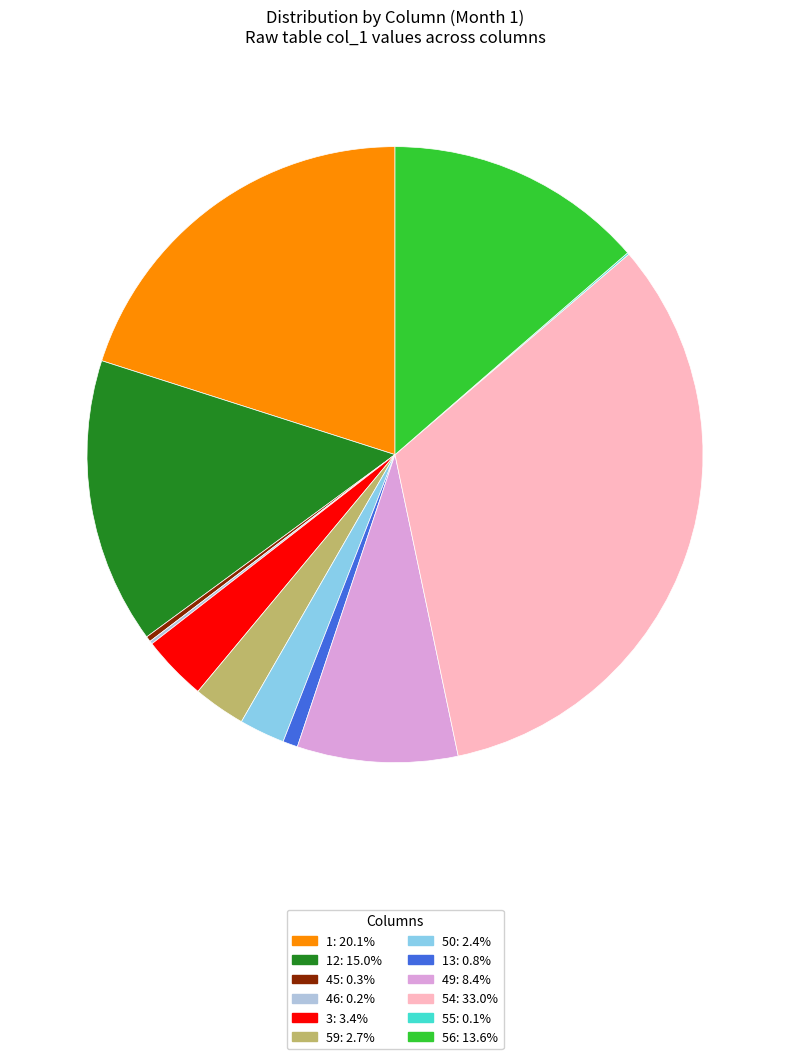

Approximately how many times larger is the value at 3: 3.4% compared to 59: 2.7%?

1.3